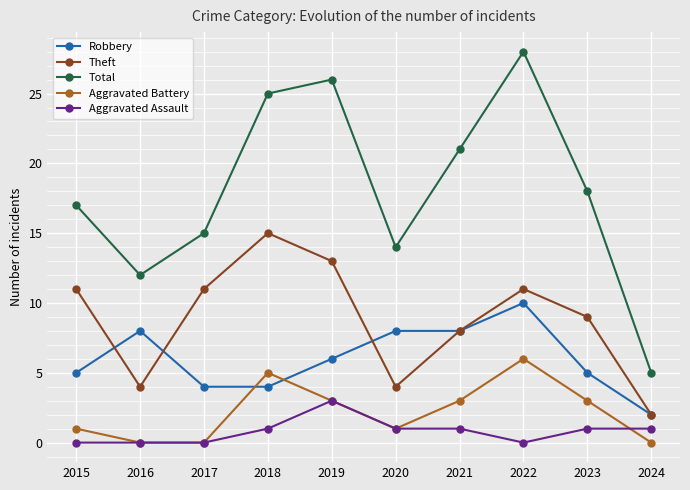

Reading left to right, list all the values displayed in this chart.

Robbery: 5	8	4	4	6	8	8	10	5	2
Theft: 11	4	11	15	13	4	8	11	9	2
Total: 17	12	15	25	26	14	21	28	18	5
Aggravated Battery: 1	0	0	5	3	1	3	6	3	0
Aggravated Assault: 0	0	0	1	3	1	1	0	1	1